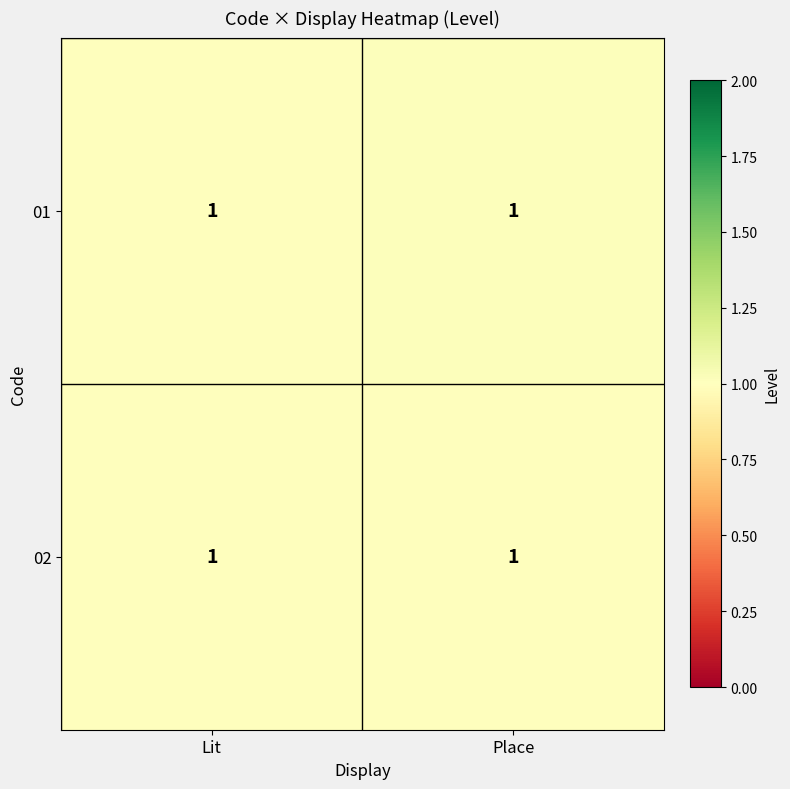

At which category is the sum across all series the highest?

Place